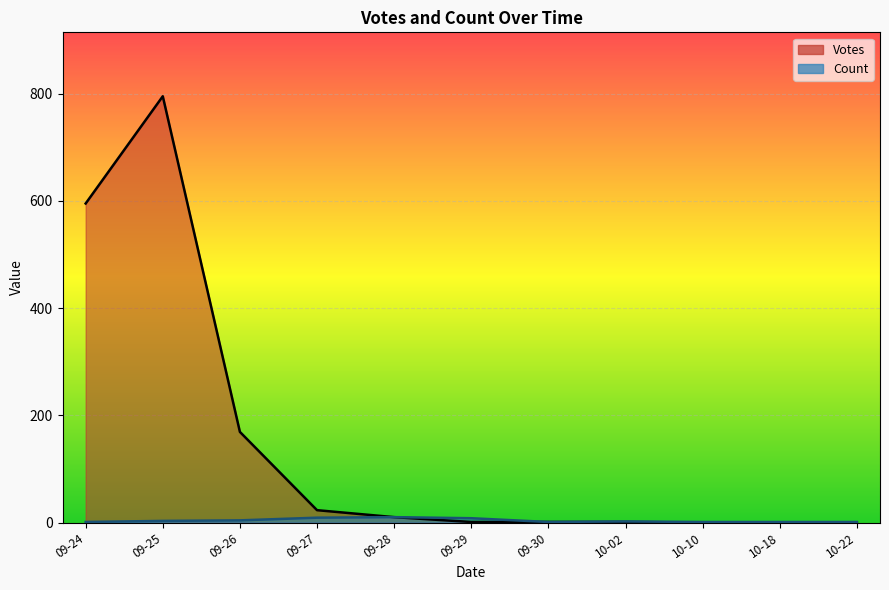

At which category is the sum across all series the highest?

09-25